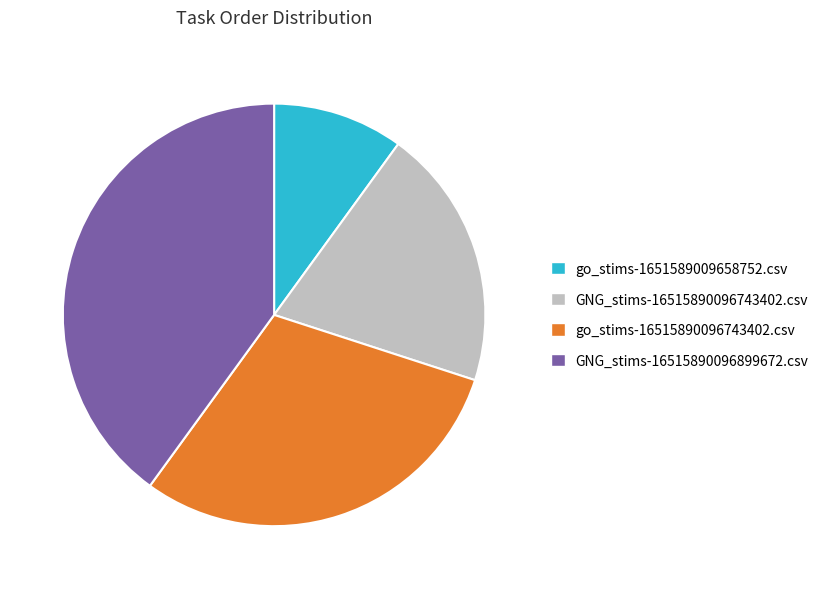

Is go_stims-1651589009658752.csv the majority of the pie?

No